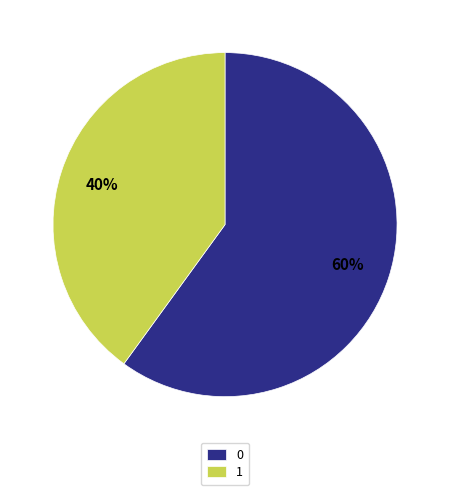

To the nearest percent, what is the average slice percentage?

50%